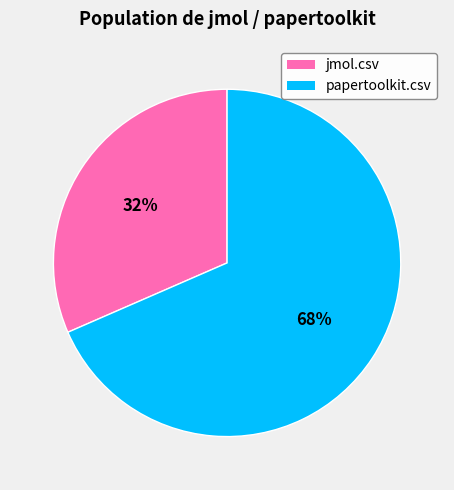

To the nearest percent, what is the average slice percentage?

50%